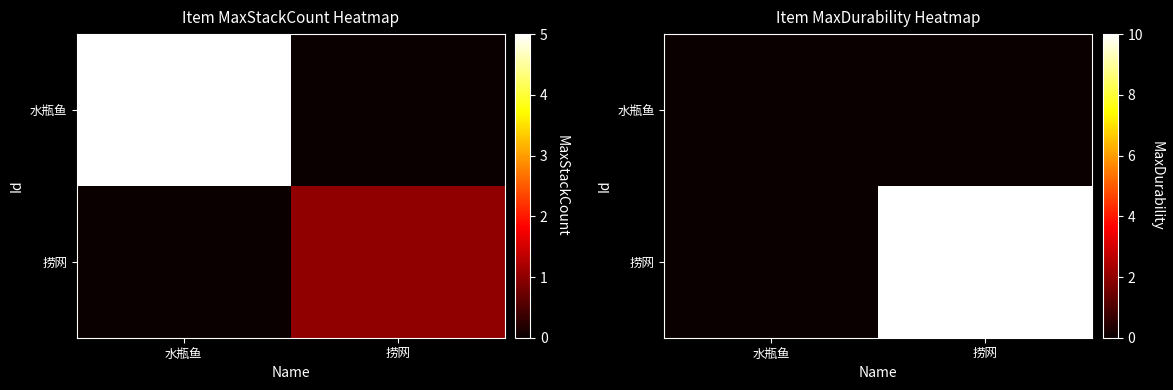

Which label corresponds to the smallest value in the chart?

水瓶鱼